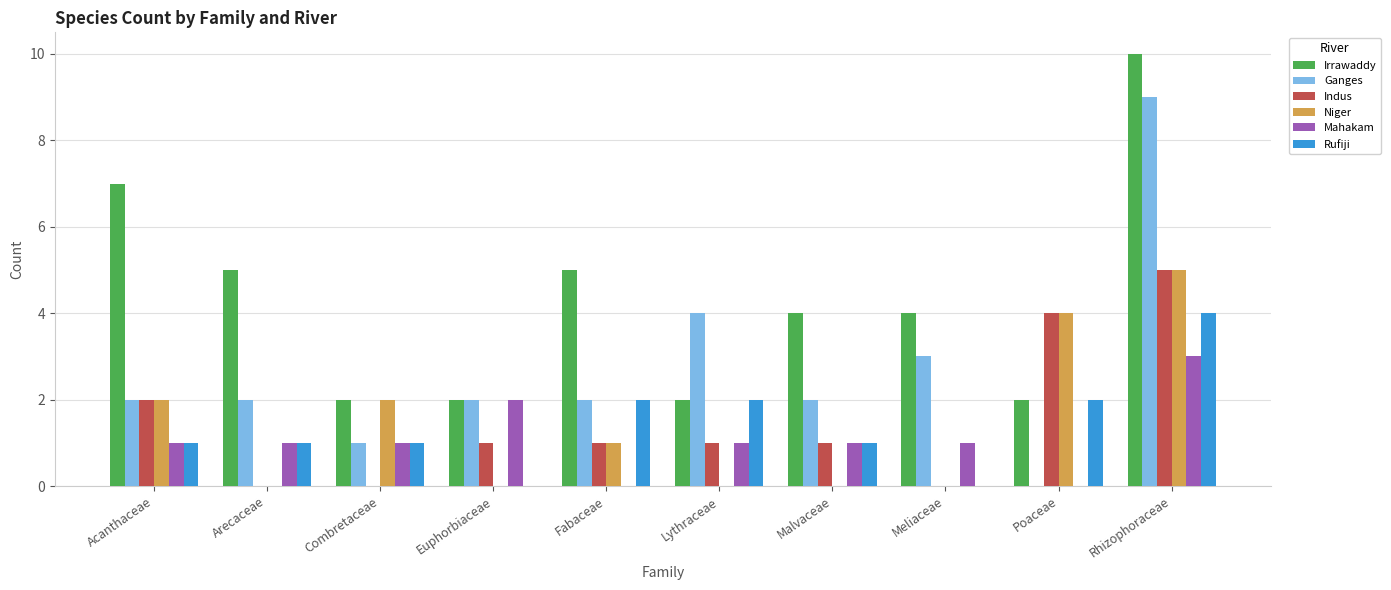

Between Combretaceae and Euphorbiaceae, which series saw the biggest shift?

Niger